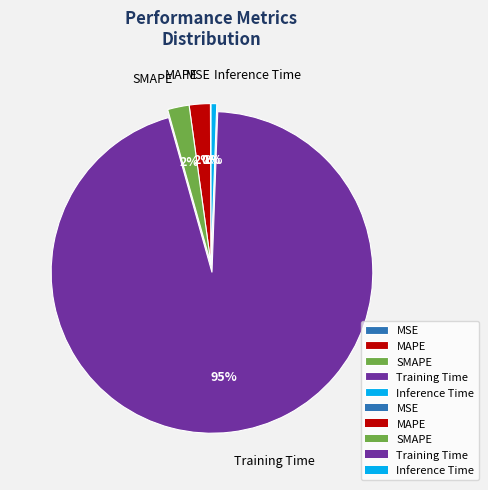

Which has a higher value, MAPE or Training Time?

Training Time